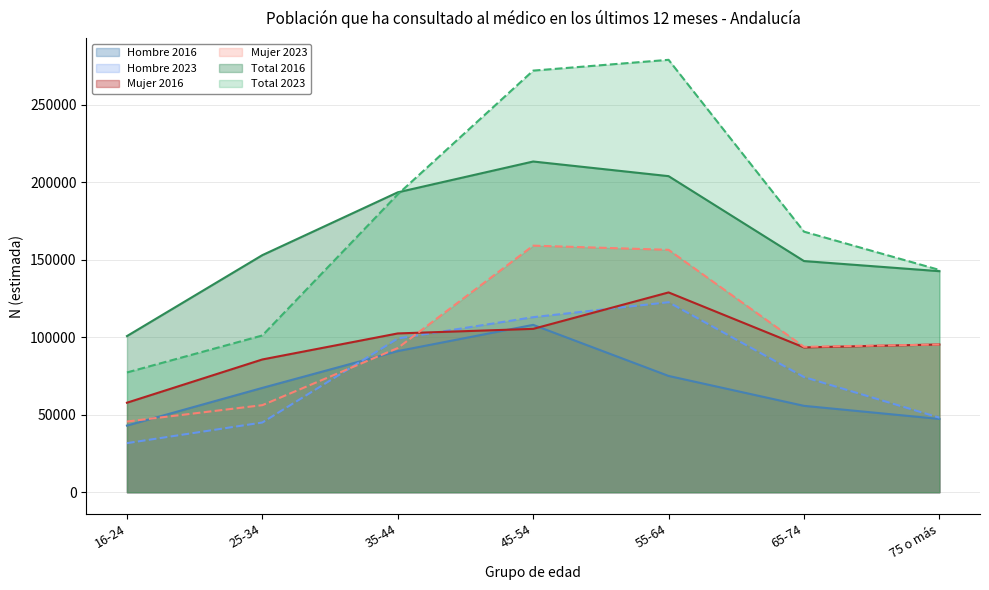

Where does the Mujer 2016 series first go above 95381?

35-44